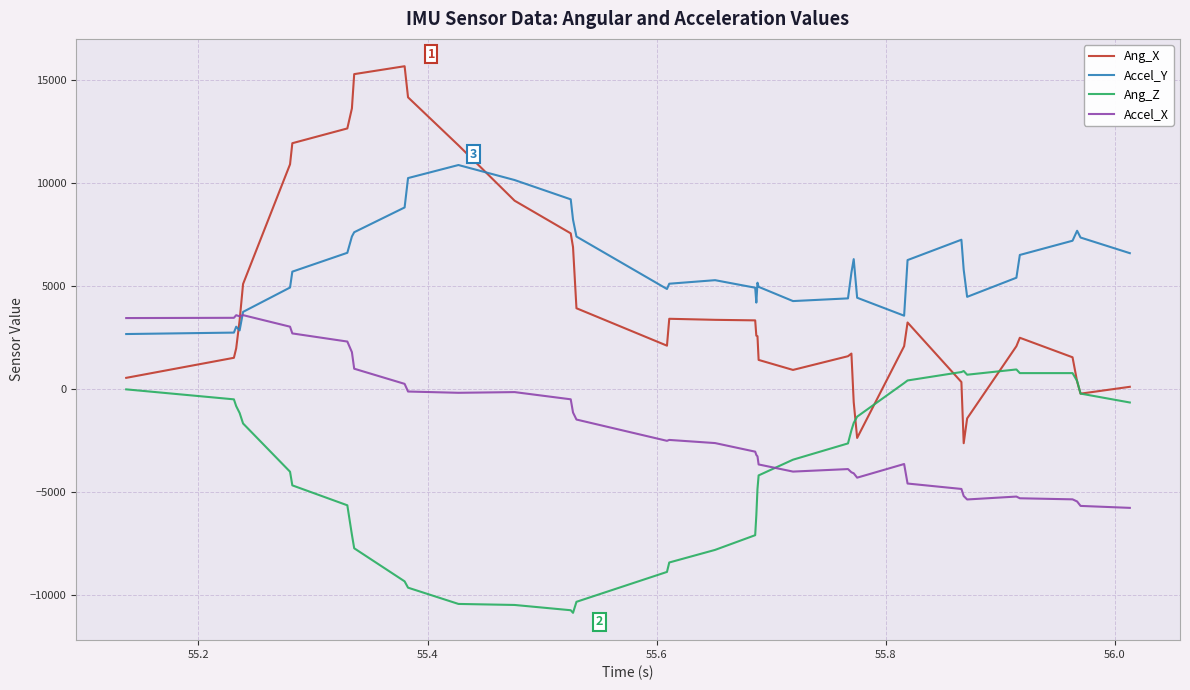

What is the minimum value shown in the chart?

-10879